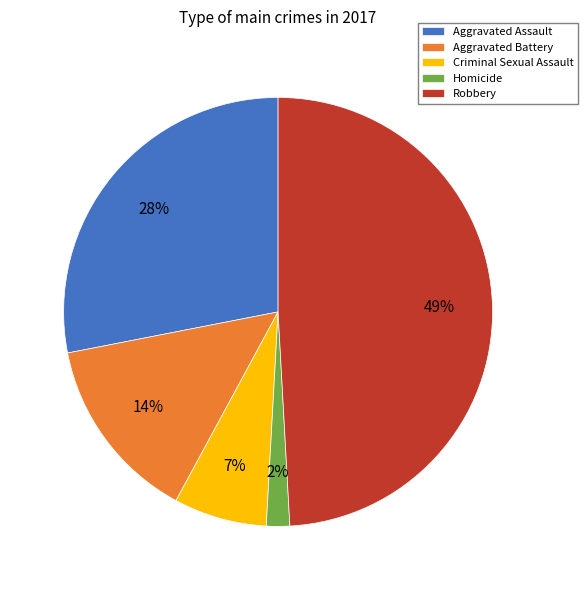

Does any single category account for the majority?

No